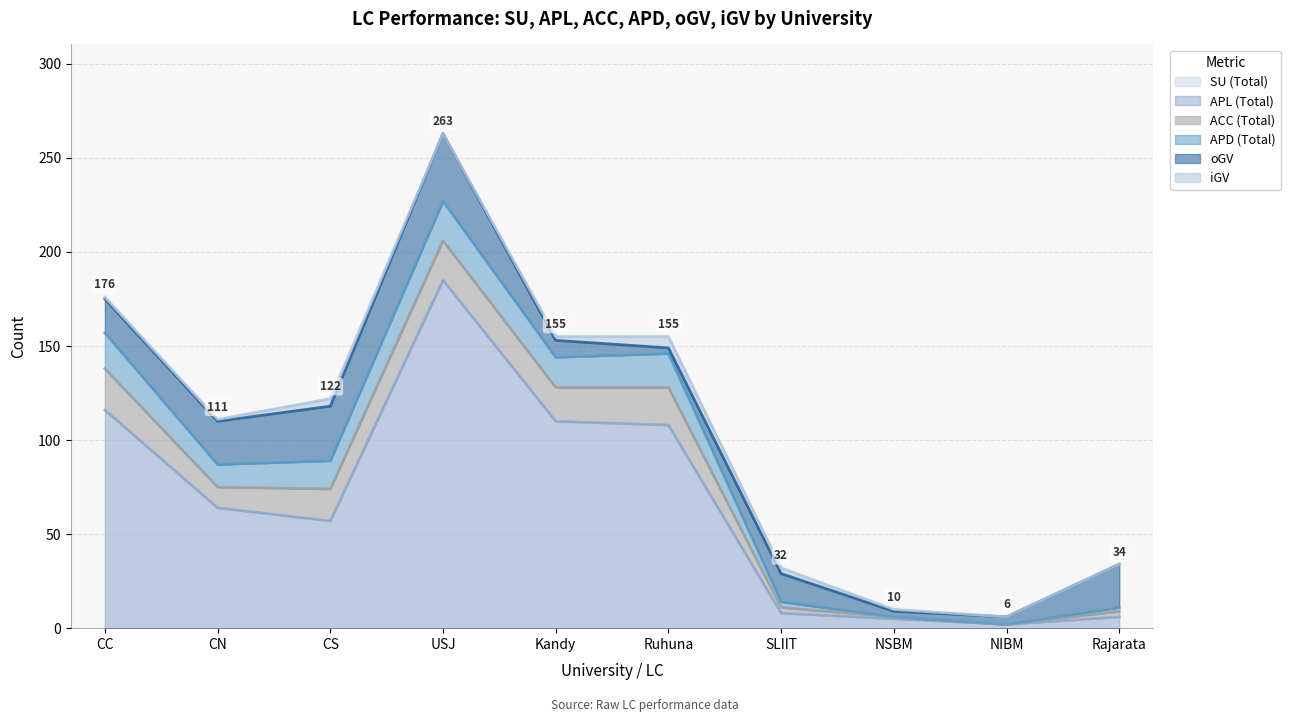

In iGV, how many points are higher than both neighbors (excluding endpoints)?

2